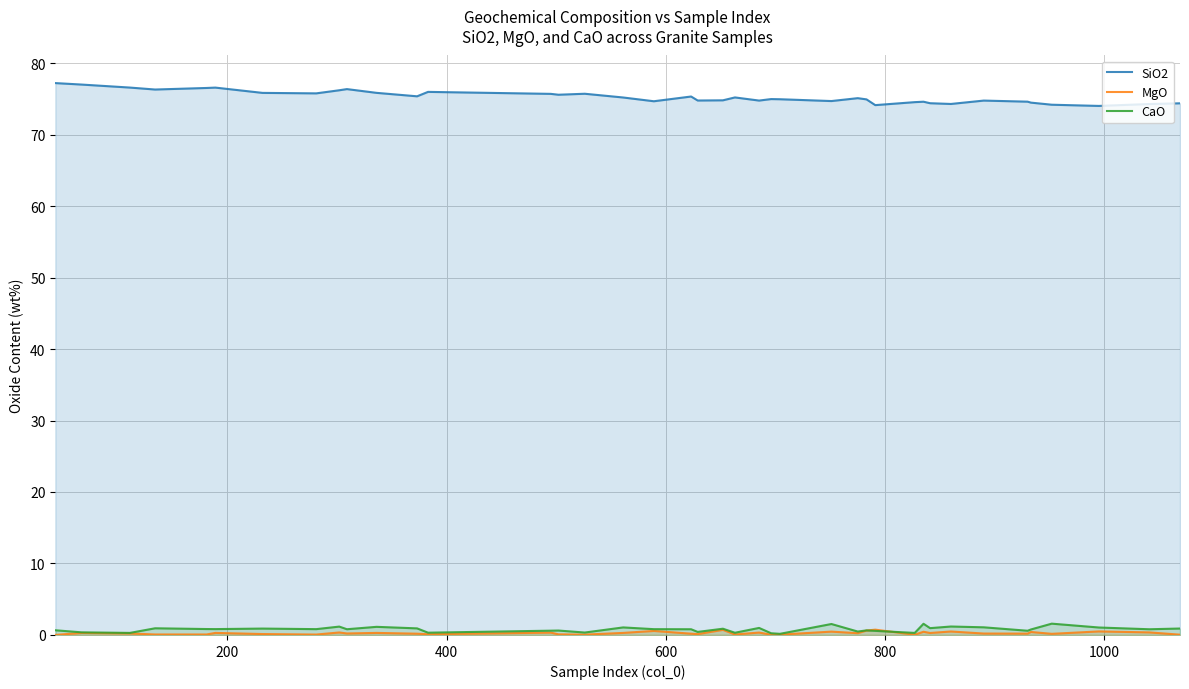

How many times do CaO and MgO cross each other?

2